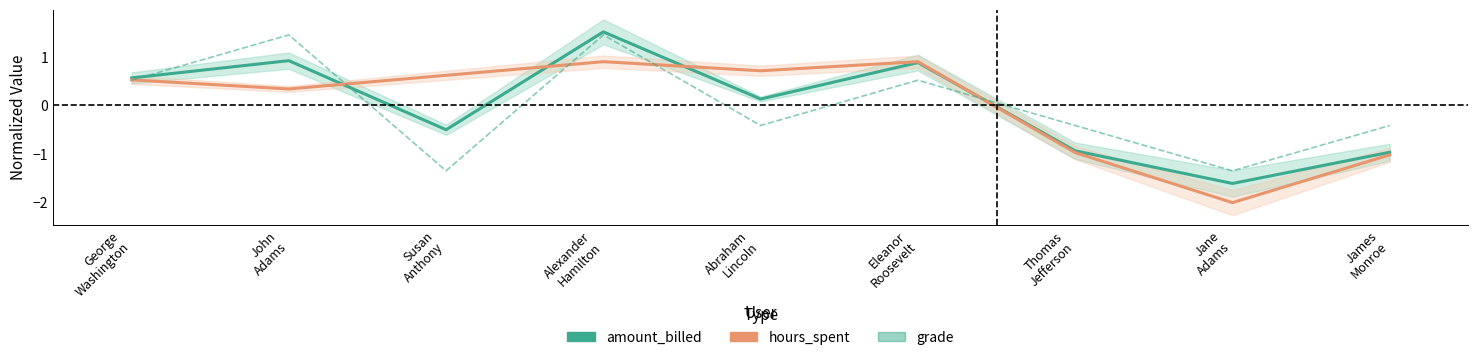

What is the spread (max minus min) of values at Abraham
Lincoln?

1.1